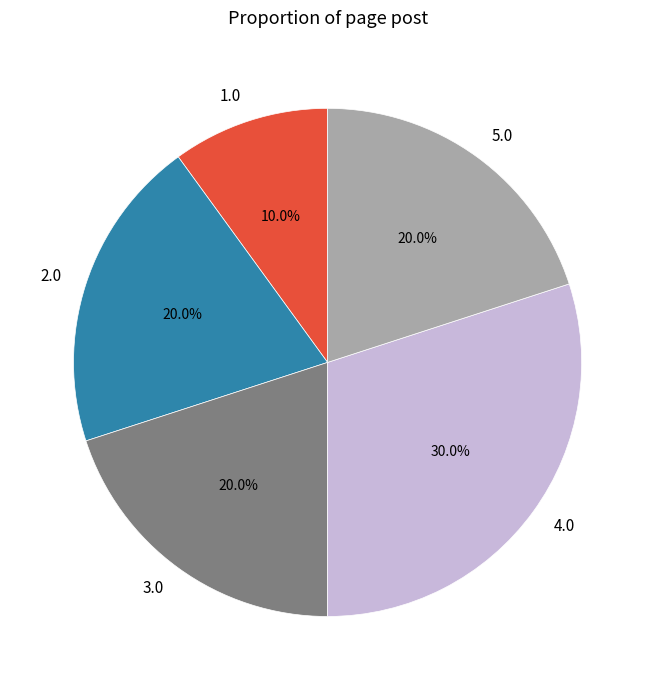

Does 2.0 account for over 50% of the chart?

No